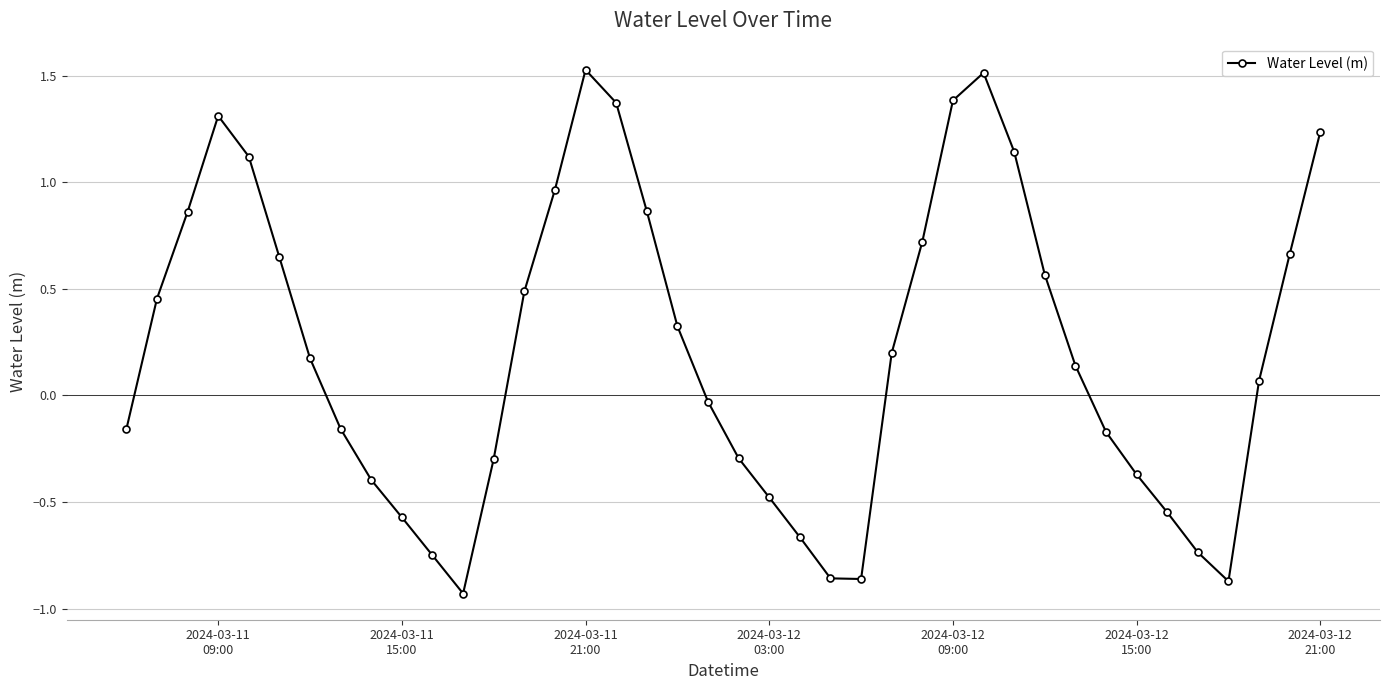

True or false: there are more than 1 points higher than both neighbors.

True